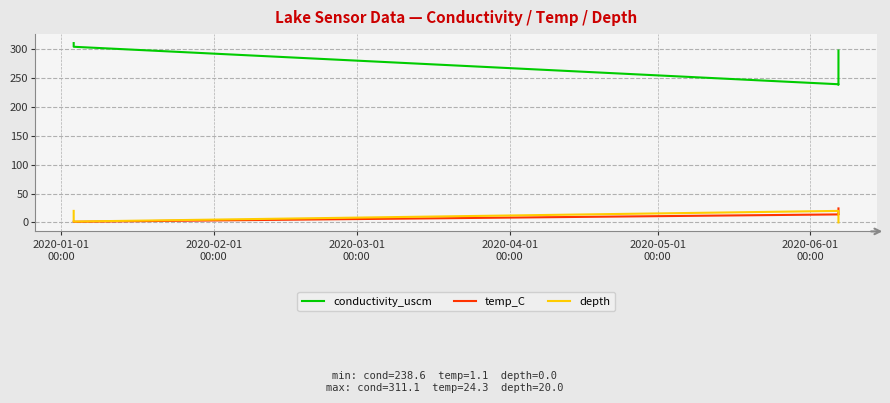

Which series has the largest total across all categories?

conductivity_uscm